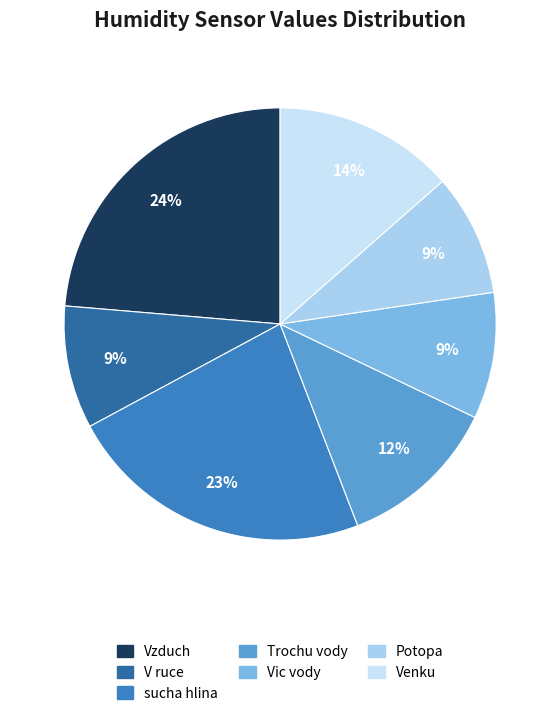

To the nearest percent, what portion does Venku represent?

14%